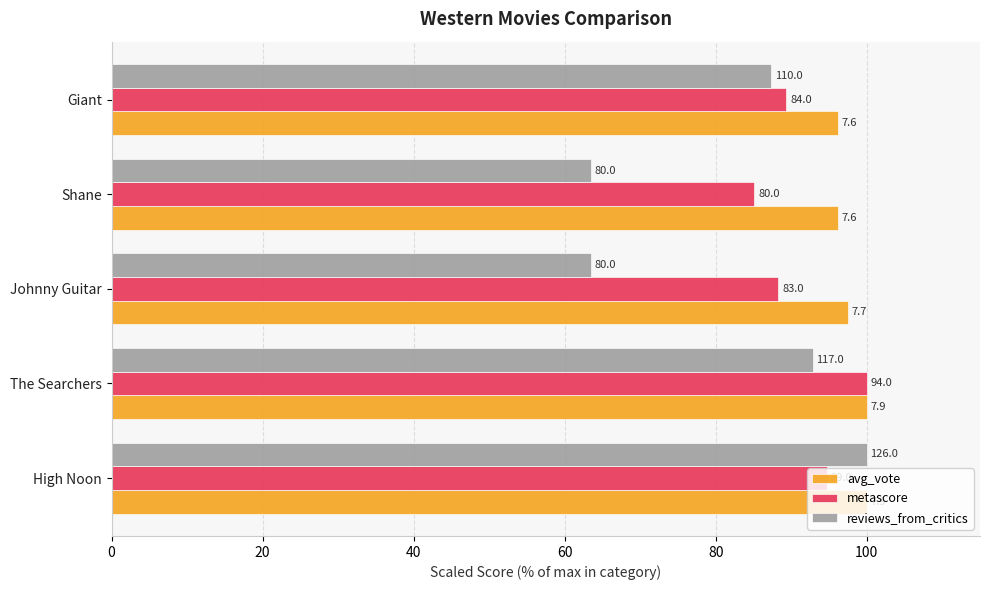

What are all the series names shown in the legend?

avg_vote, metascore, reviews_from_critics